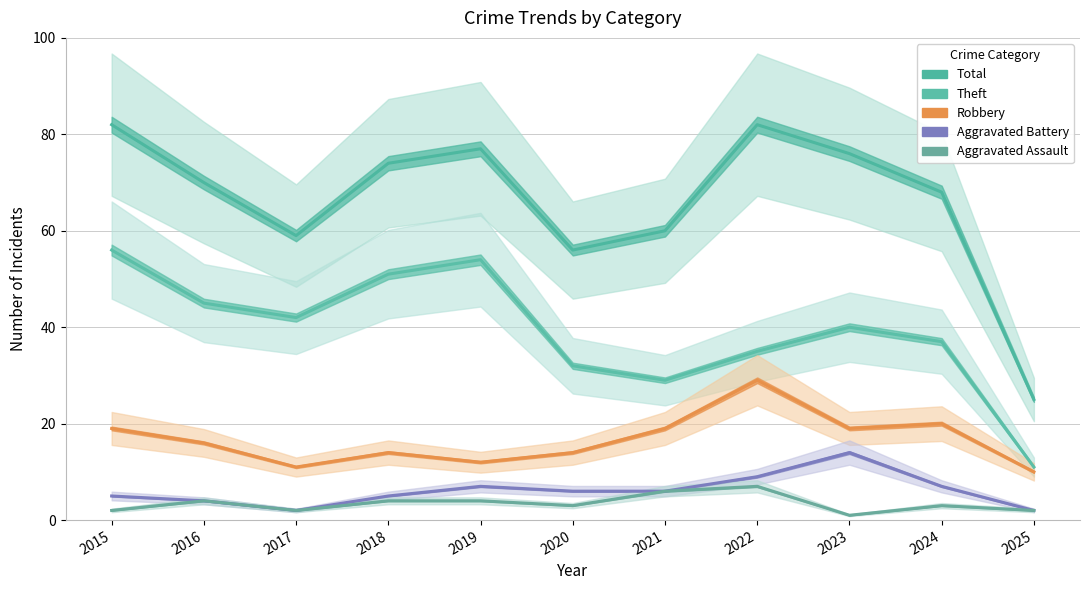

Which series has the widest spread of values?

Total